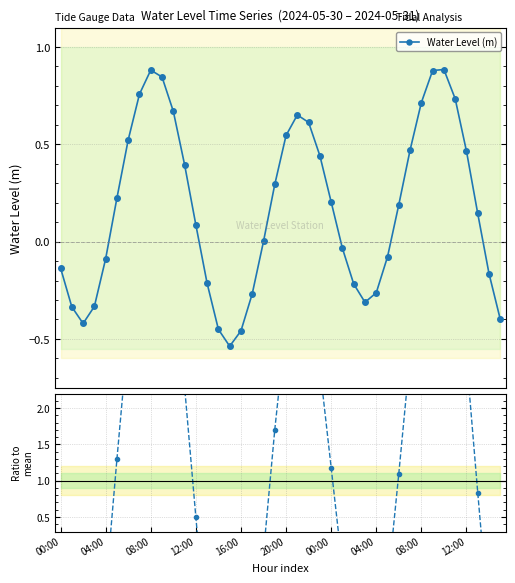

True or false: Water Level (m) has more than 2 interior local peaks.

True